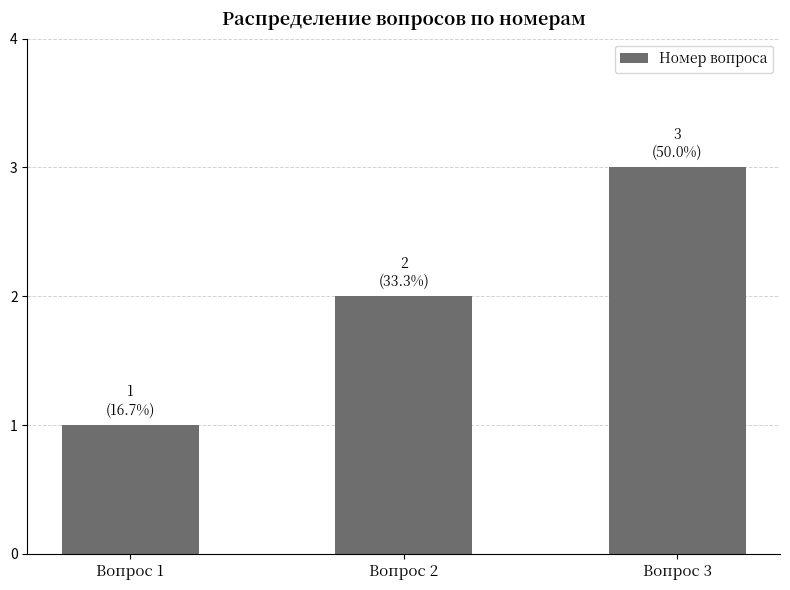

List the labels in order of value, smallest first.

Вопрос 1, Вопрос 2, Вопрос 3